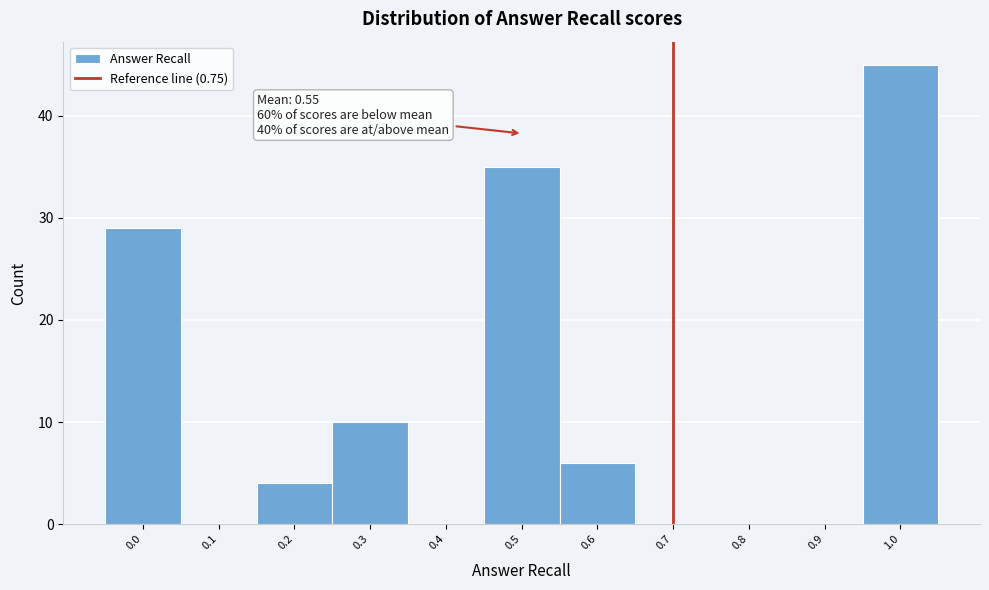

Reading left to right, extract all data points from this chart.

0.0=29	0.1=0	0.2=4	0.3=10	0.4=0	0.5=35	0.6=6	0.7=0	0.8=0	0.9=0	1.0=45